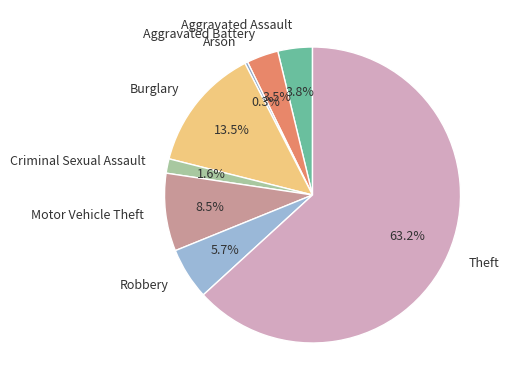

Which slice is the largest?

Theft